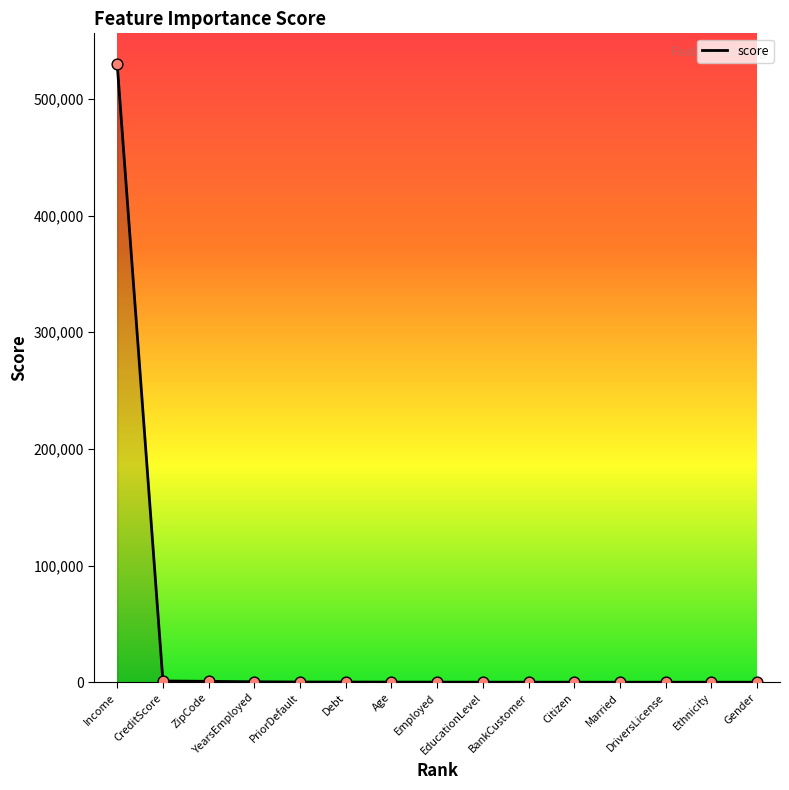

What is the change in value from EducationLevel to Citizen?

-19.7